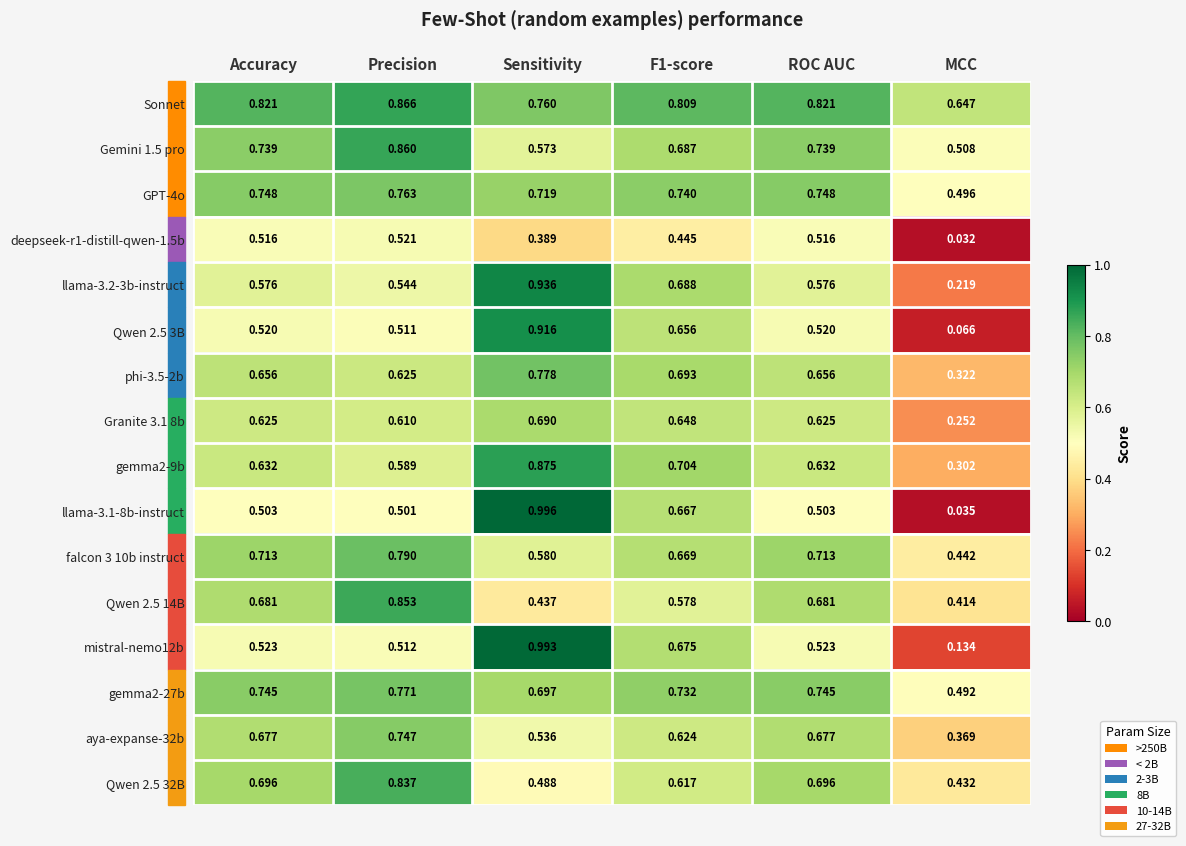

At which label is Qwen 2.5 32B closest to 0?

MCC